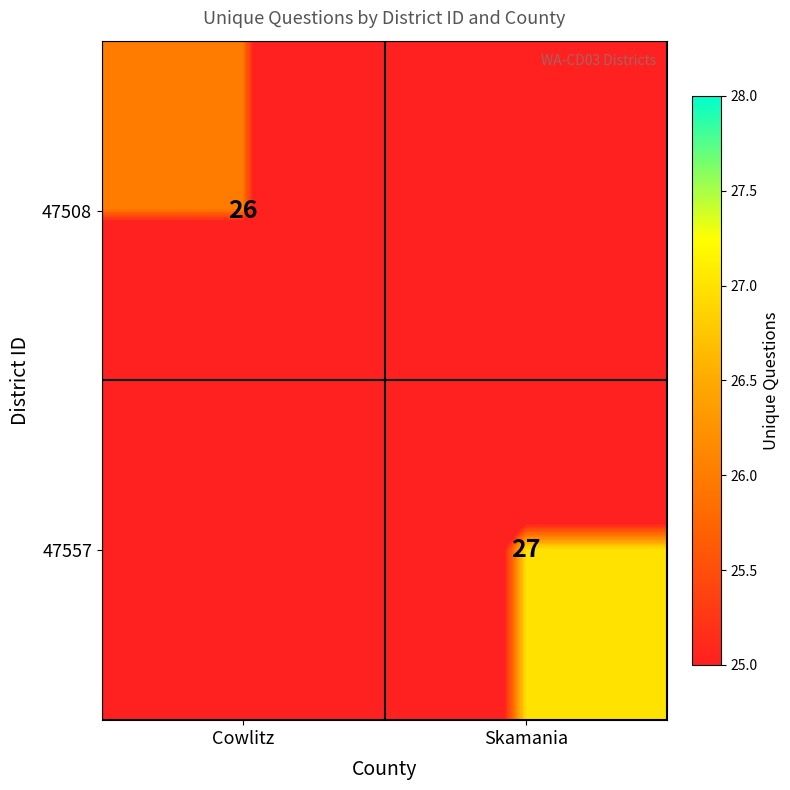

Is it true that 47557 equals 27 at Skamania?

True